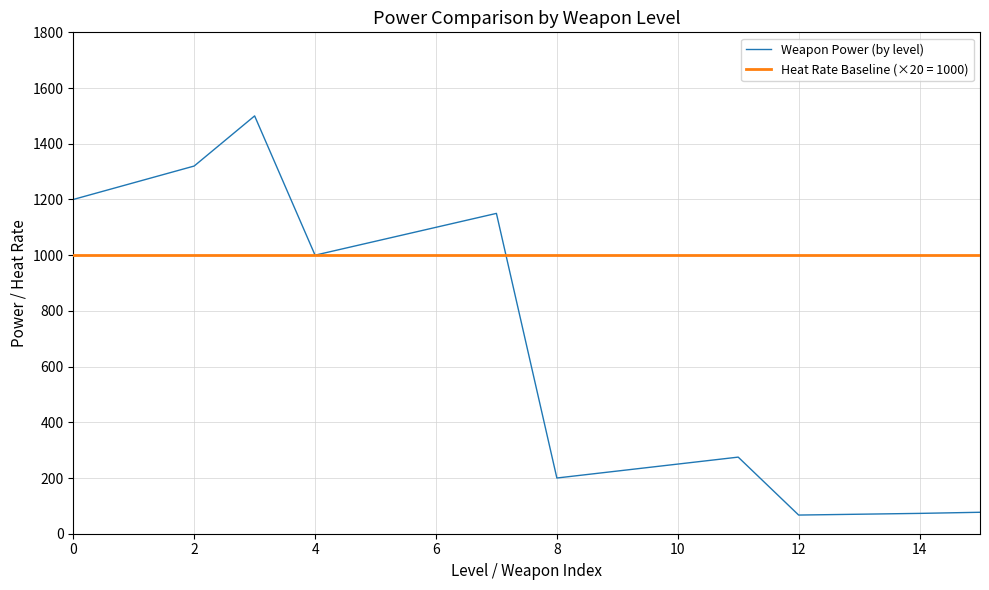

What is the minimum value for Weapon Power (by level)?

67